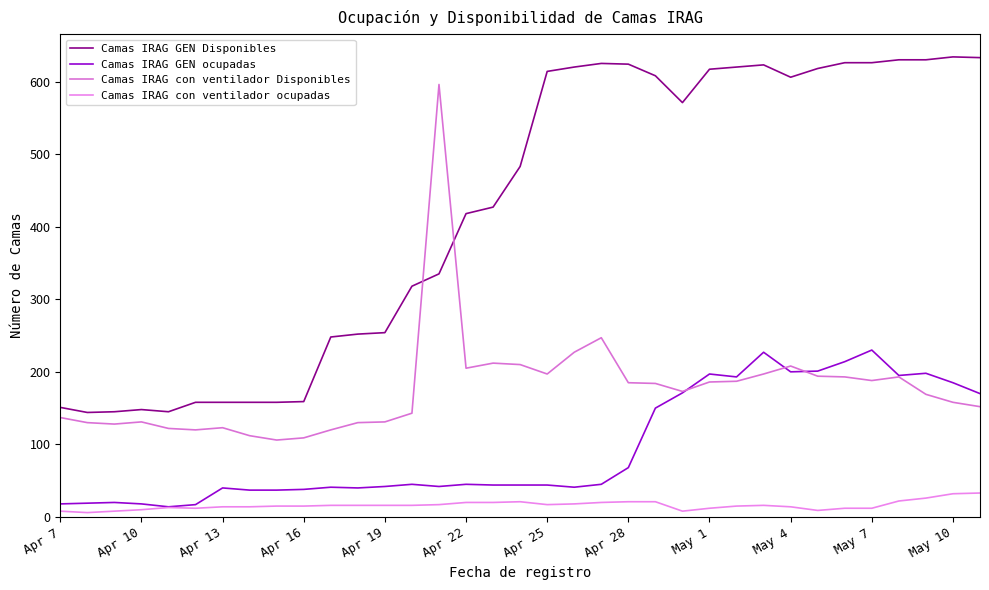

Is this an area chart (filled region under the line)?

No